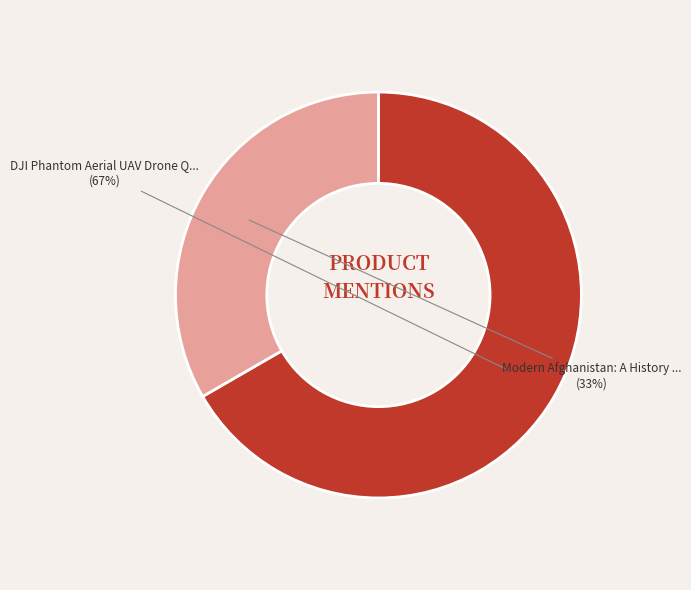

To the nearest percent, what is the average slice percentage?

50%